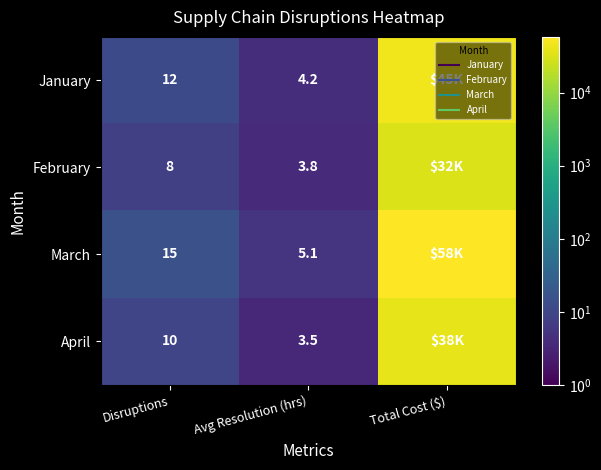

Is it true that March equals 4.1 at Disruptions?

False